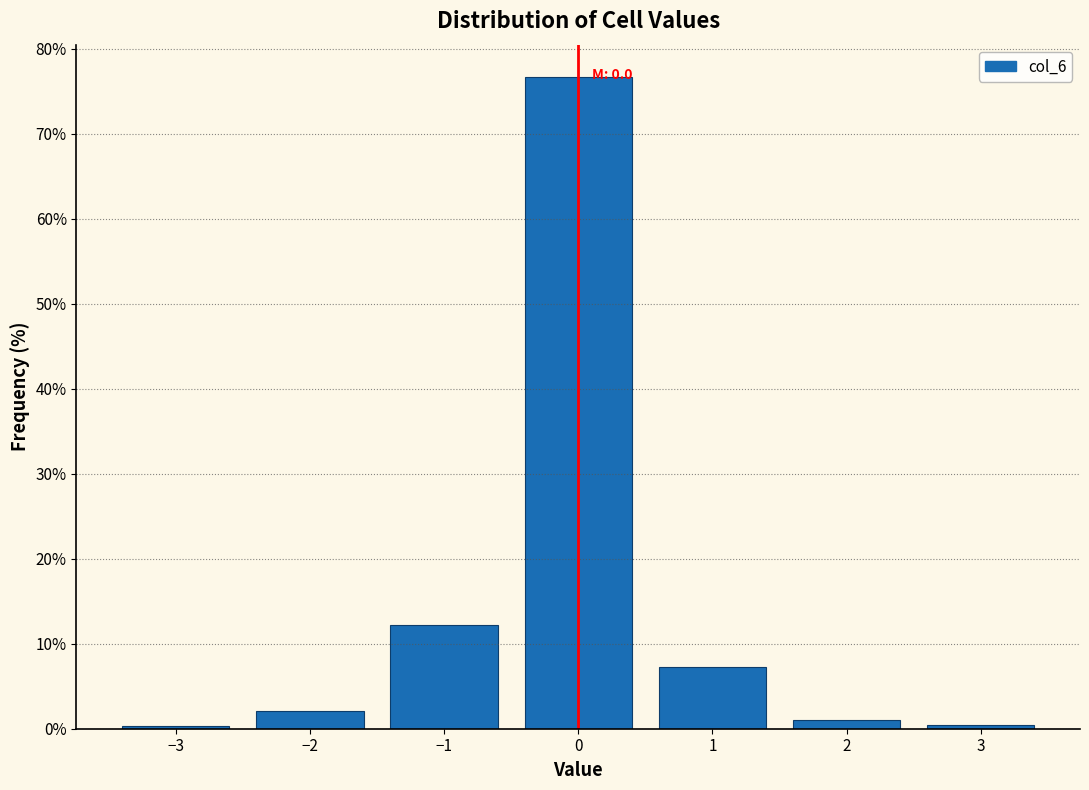

Which range on the x-axis has the tallest bar?

-0.5 to 0.5